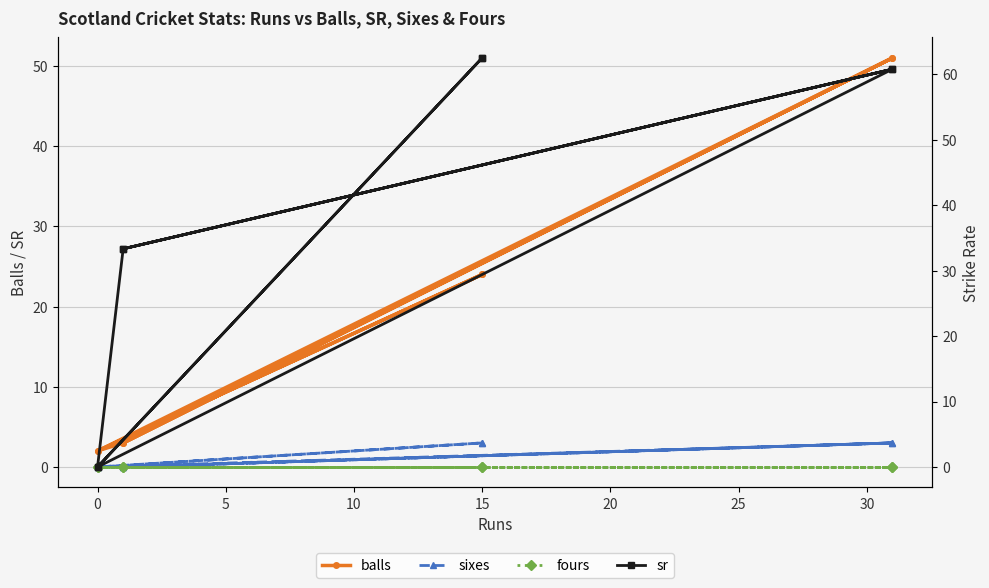

What are all the series names shown in the legend?

balls, sixes, fours, sr